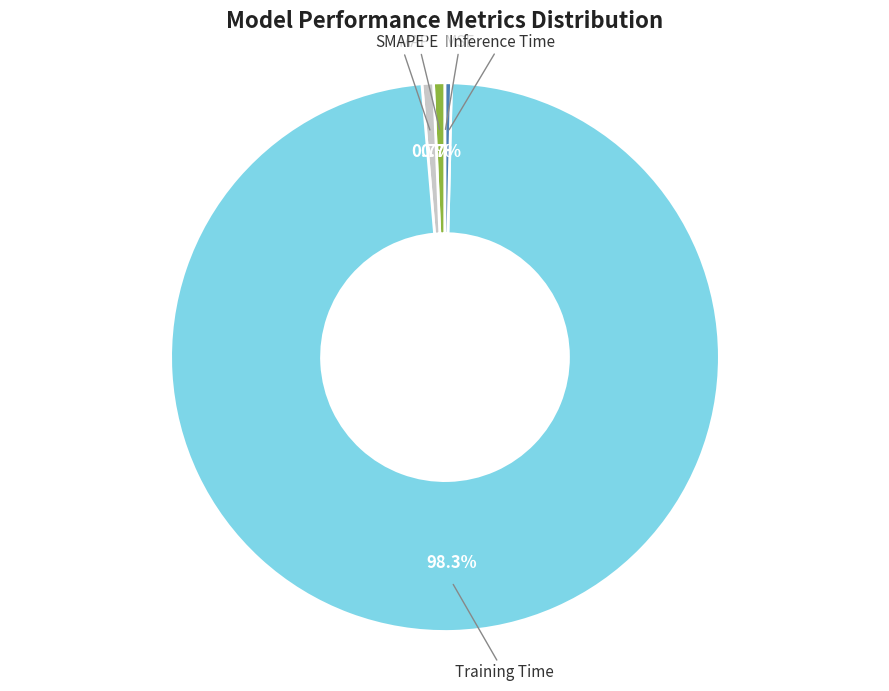

What is the total percentage of MAPE and Training Time?

98.9%